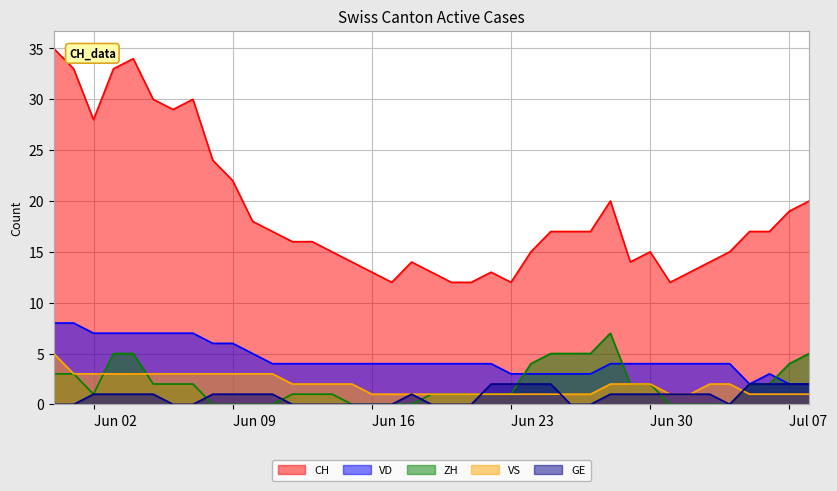

What is the difference between the maximum and second lowest values in the ZH series?

7